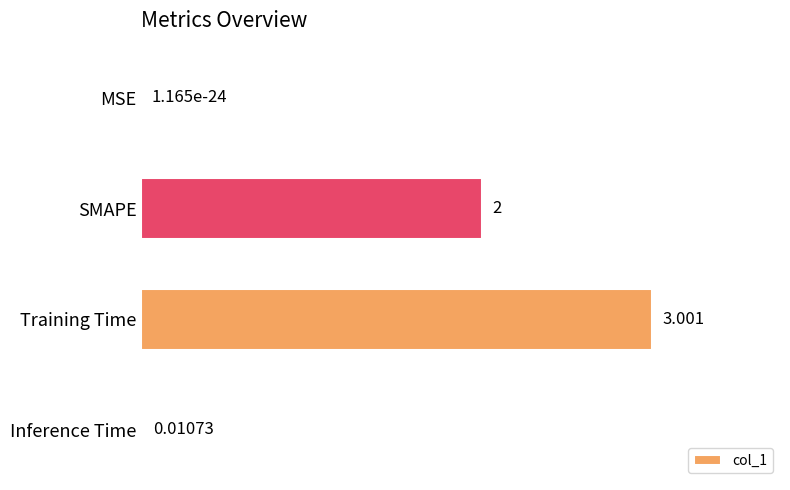

What is the greatest value displayed?

3.0